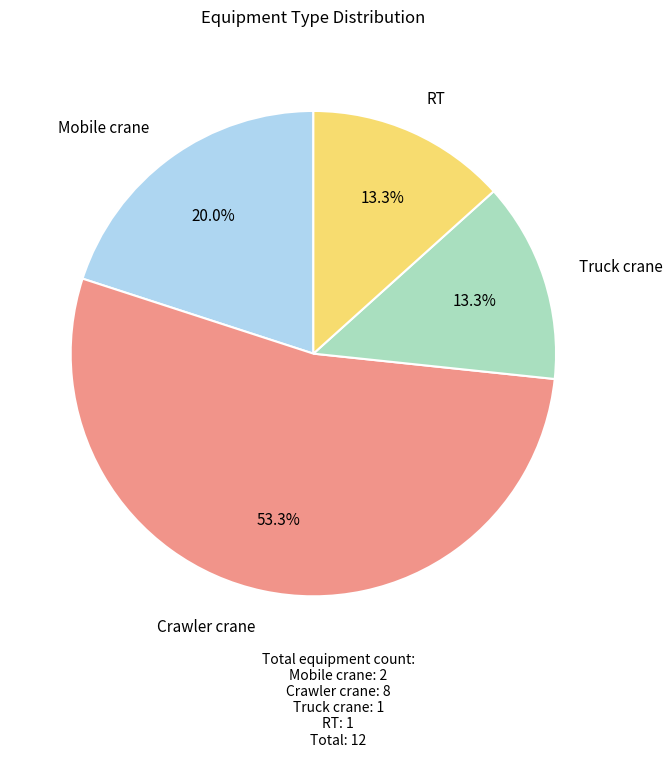

How many slices are in this pie chart?

4